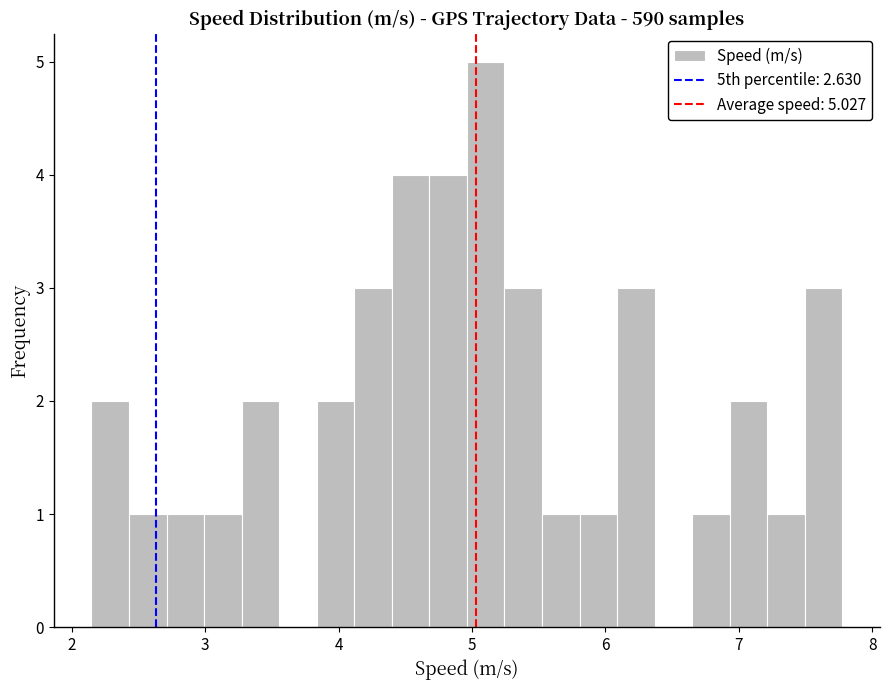

Read against the x-axis, roughly where is the centre of the tallest bar?

5.1